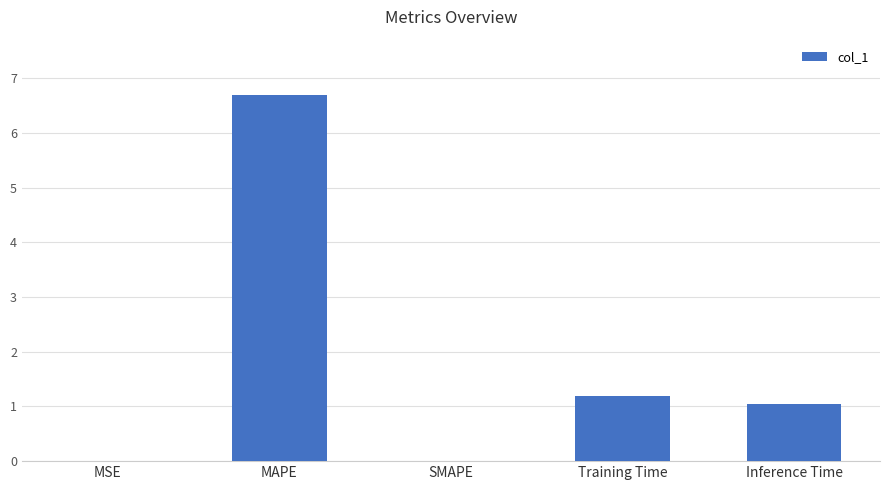

Between SMAPE and Inference Time, which is larger?

Inference Time